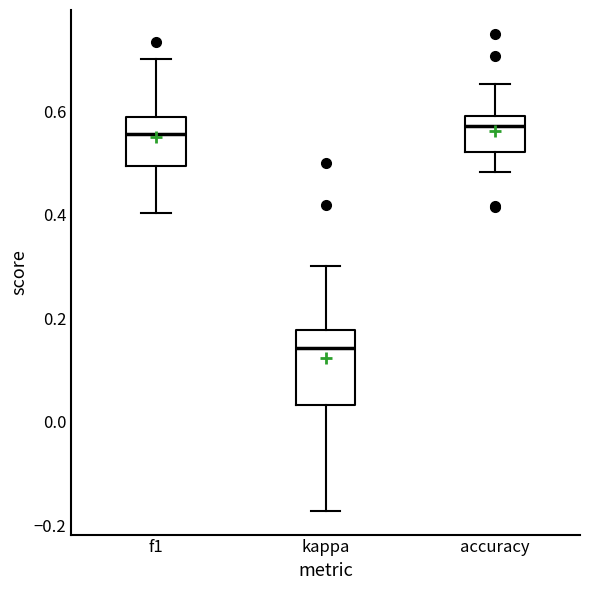

Reading left to right, transcribe this box plot: for each box, give where its median line is, the range the box spans, and where its two whiskers end, as read against the y-axis. The values are not printed on the chart, so give them approximately, as read against the axis.

f1: median 0.56, box 0.50 to 0.58, whiskers 0.40 to 0.70
kappa: median 0.14, box 0.04 to 0.18, whiskers -0.18 to 0.30
accuracy: median 0.58, box 0.52 to 0.60, whiskers 0.48 to 0.66